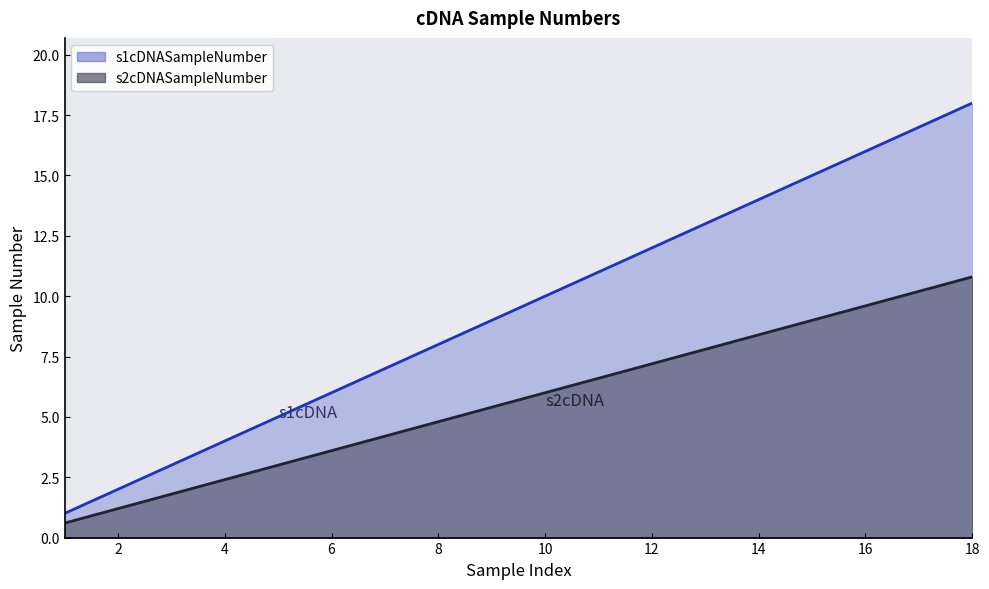

The s2cDNASampleNumber series shows 10.8 at 18. True or false?

True